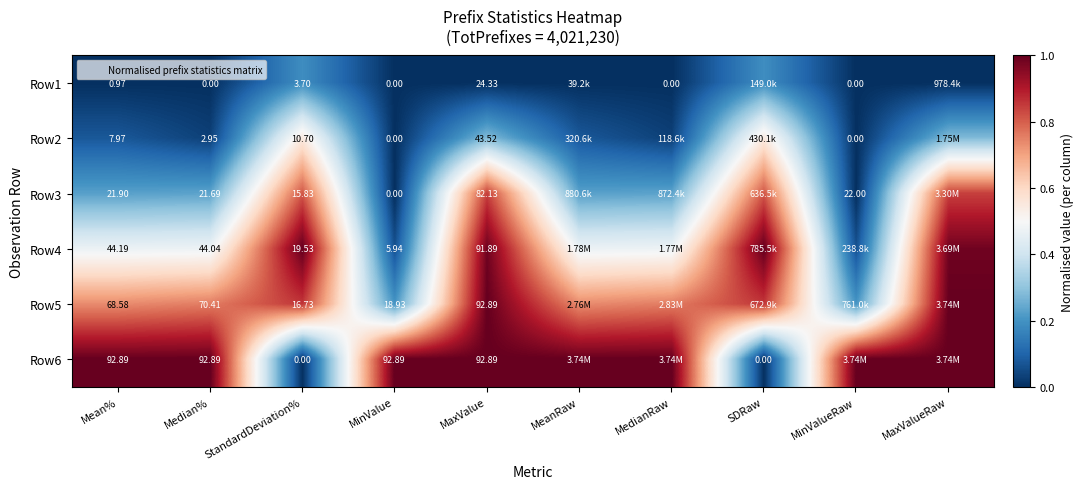

At which label does Row6 reach its peak?

Mean%